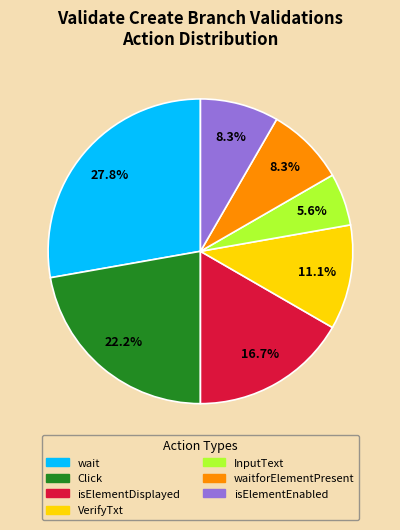

Is there any slice that represents more than half of the pie?

No